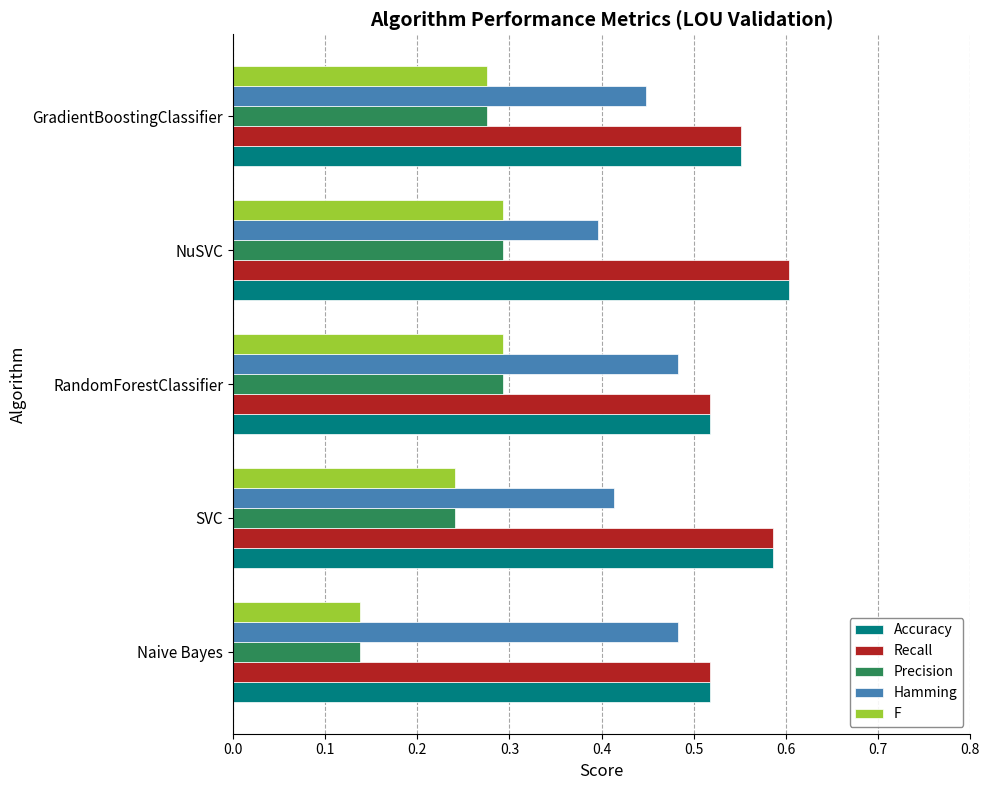

What is the sum of all Precision values?

1.2